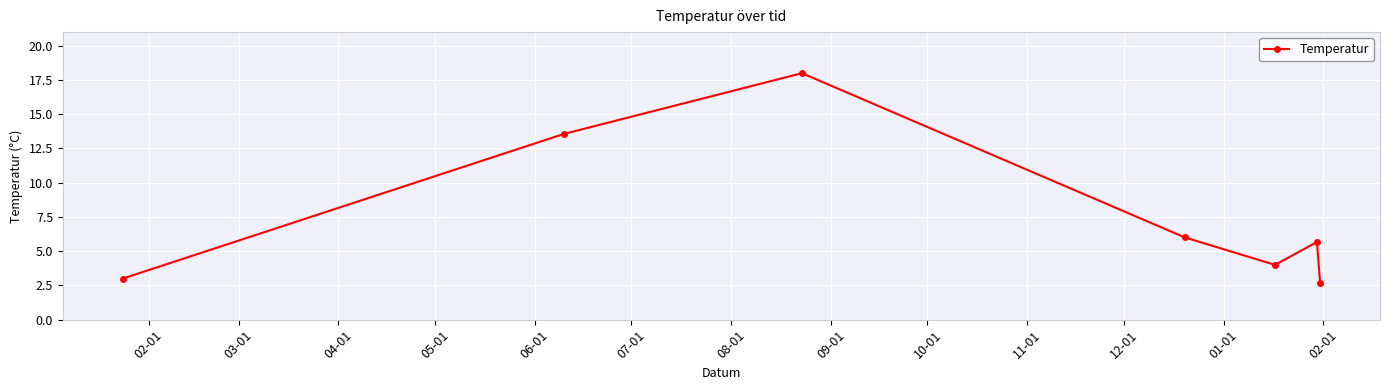

How many points are lower than both their immediate neighbors (excluding endpoints)?

1